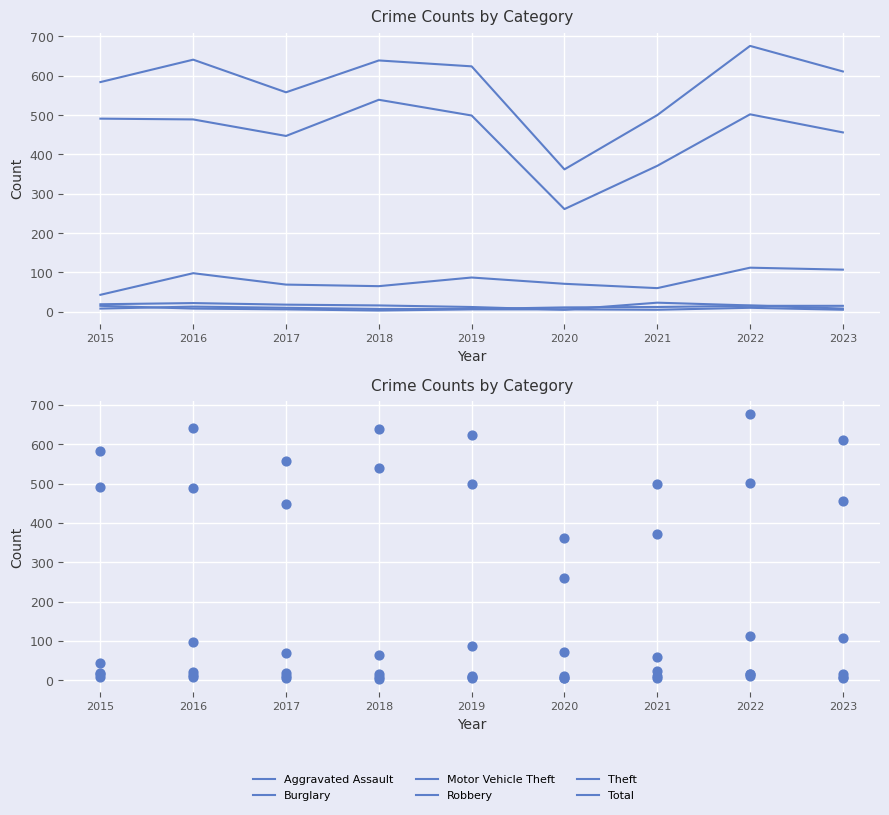

Which series has the largest total across all categories?

Total